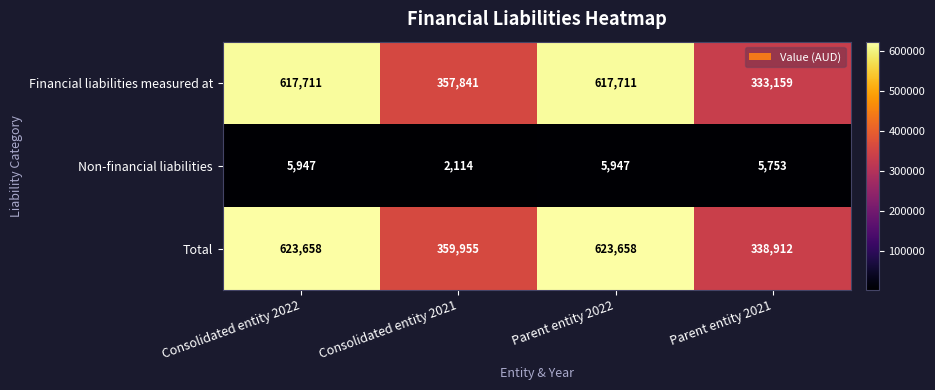

What is the difference between the maximum and minimum values in the Total series?

284746